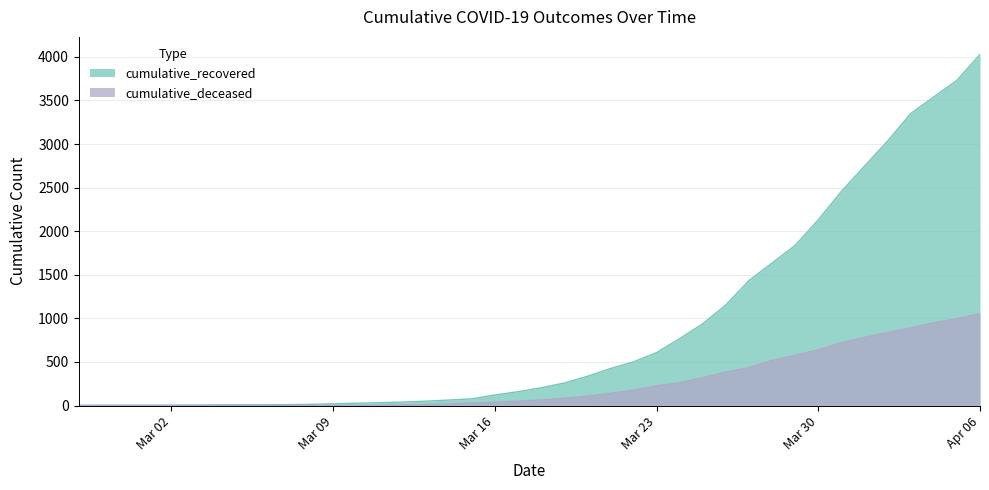

What value does the cumulative_deceased series have at 2020-04-03?

890